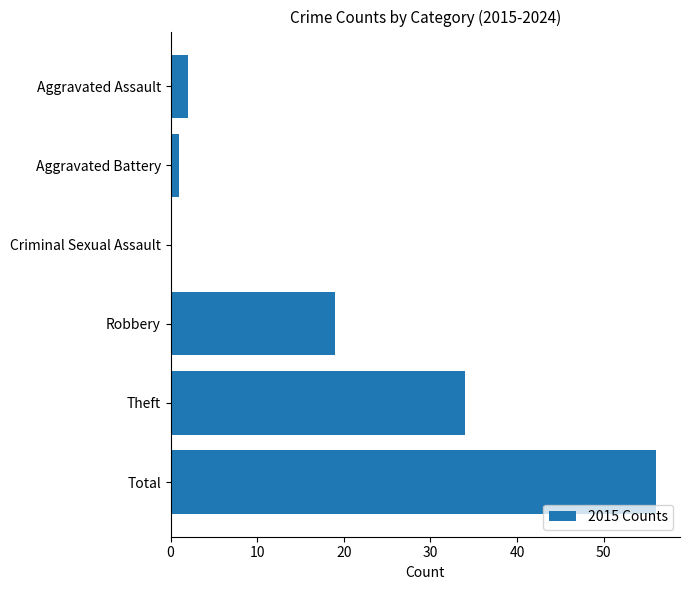

True or false: the data shows 0 at Criminal Sexual Assault.

True